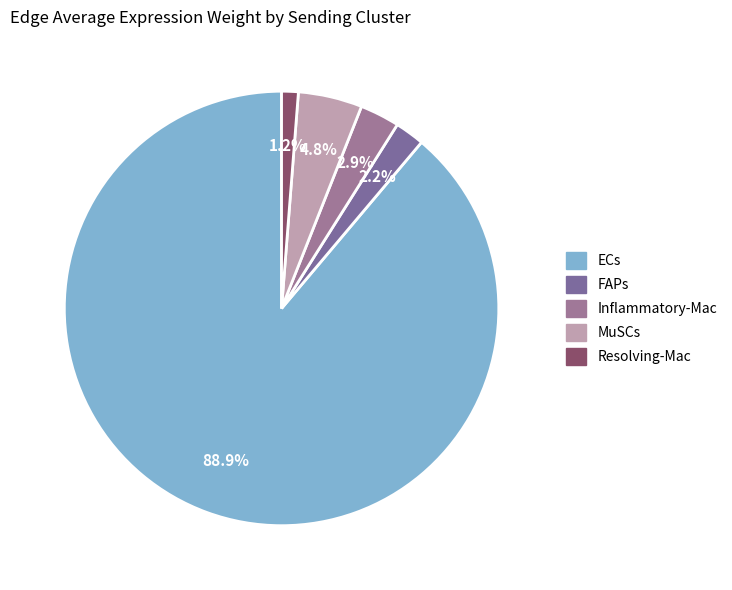

Is it true that ECs is 89% of the pie?

True